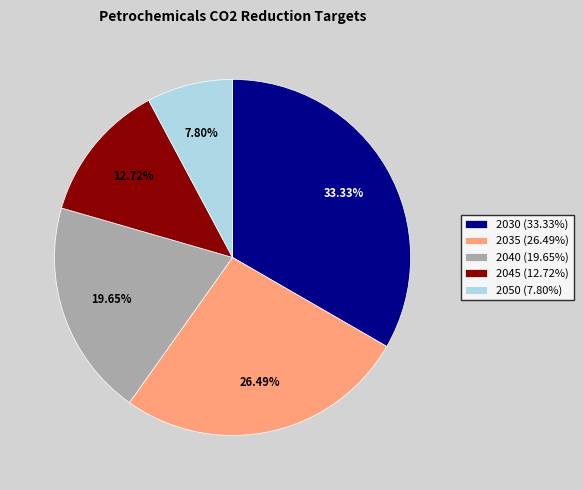

What is the largest slice in the pie chart?

2030